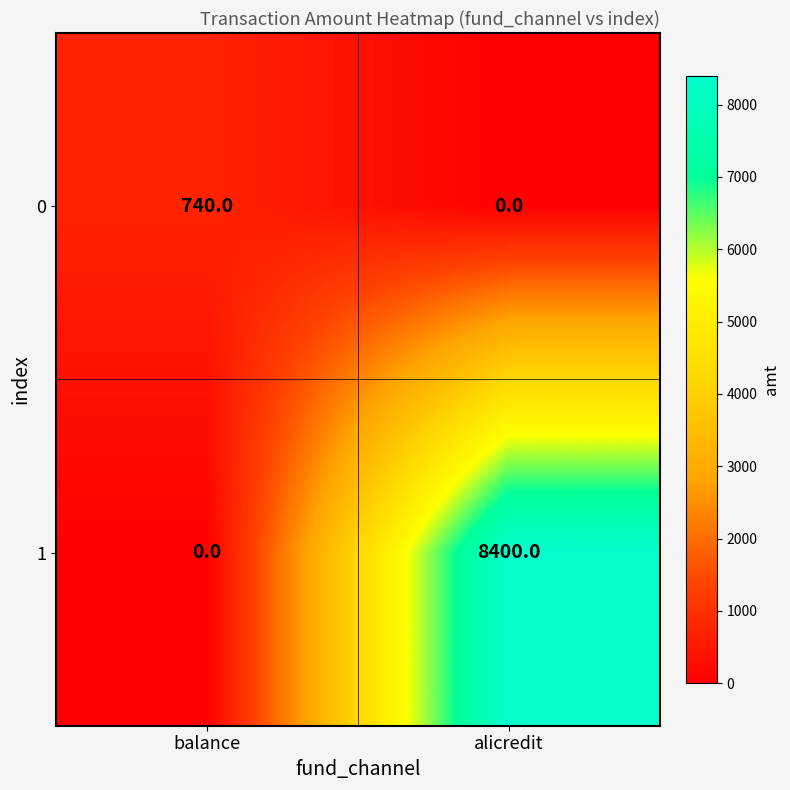

The value of 1 at balance is -3145. True or false?

False